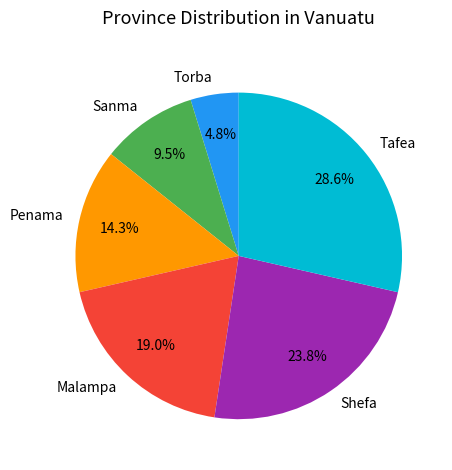

How many slices are in this pie chart?

6